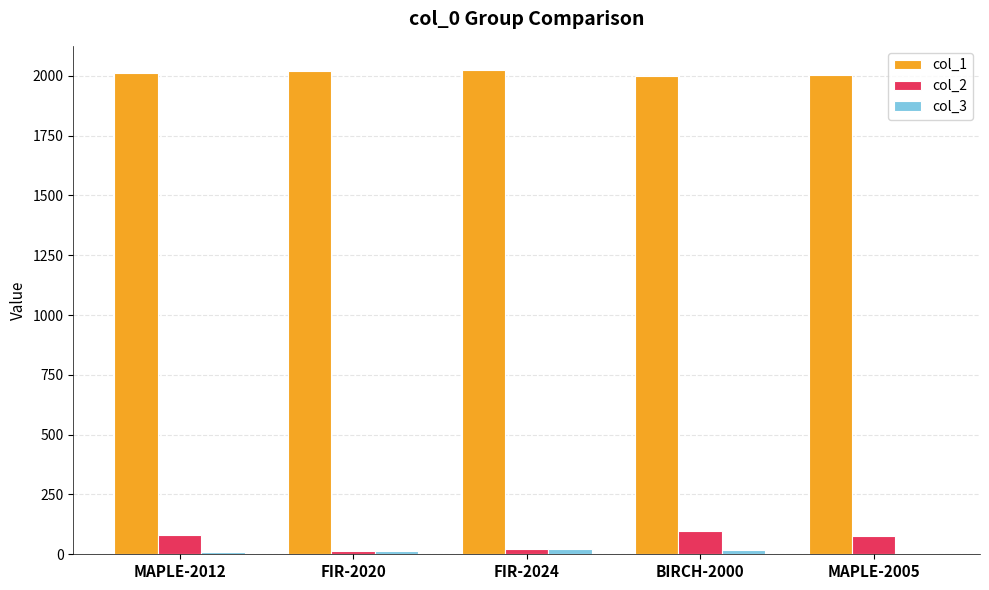

Which series has the largest total across all categories?

col_1